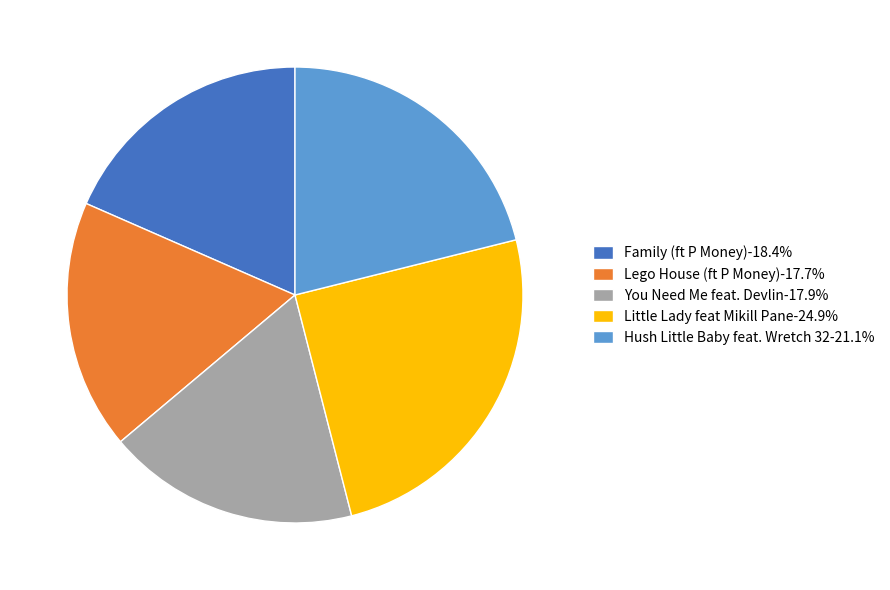

Do Little Lady feat Mikill Pane-24.9% and Family (ft P Money)-18.4% together represent more than half of the pie?

No